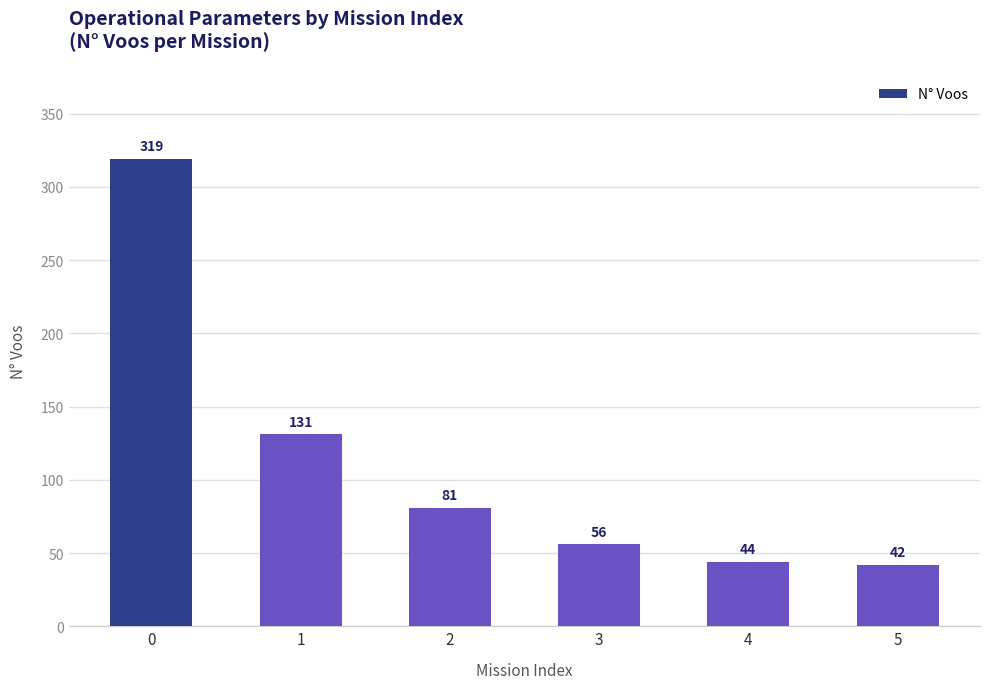

What is the greatest value displayed?

319